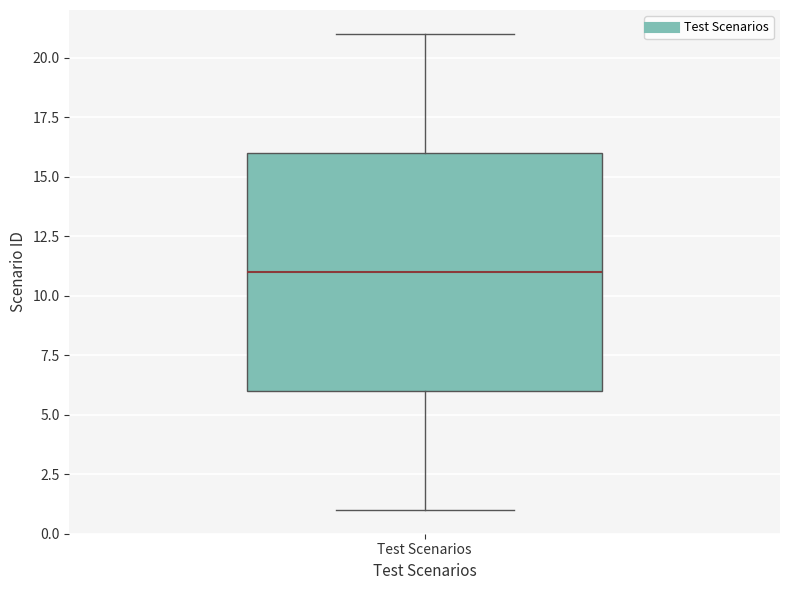

Read this box plot against the y-axis: the position of the median line, the range covered by the box, and the ends of both whiskers. The values are not printed on the chart, so give them approximately, as read against the axis.

median 11, box 6 to 16, whiskers 1 to 21